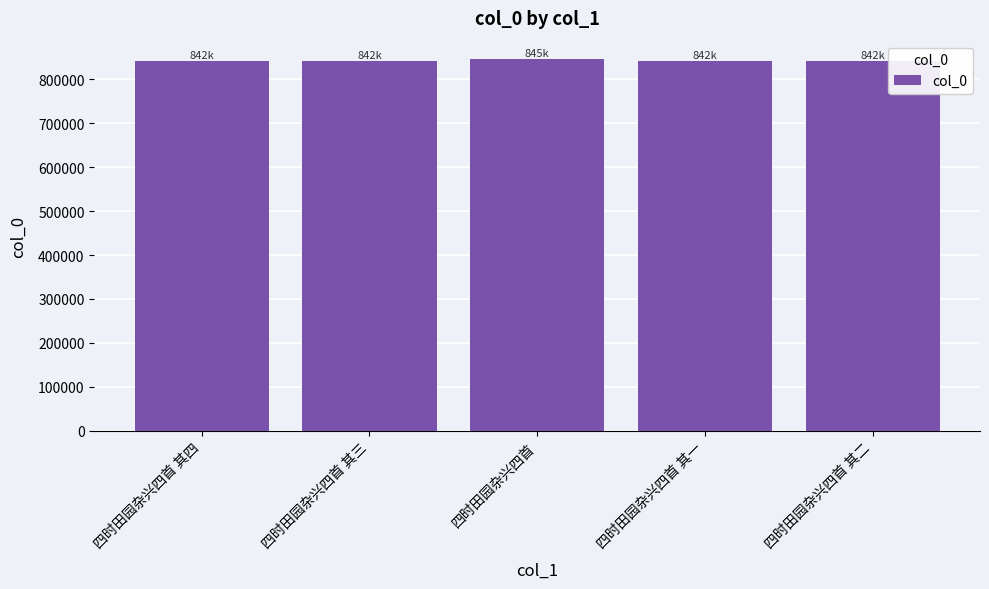

What value does the data have at 四时田园杂兴四首 其二?

841982